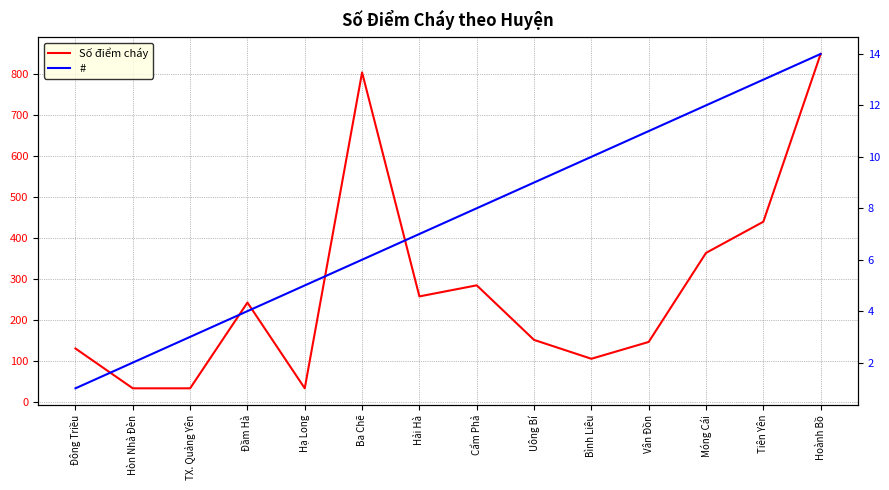

How many interior local valleys does the Số điểm cháy series have?

3